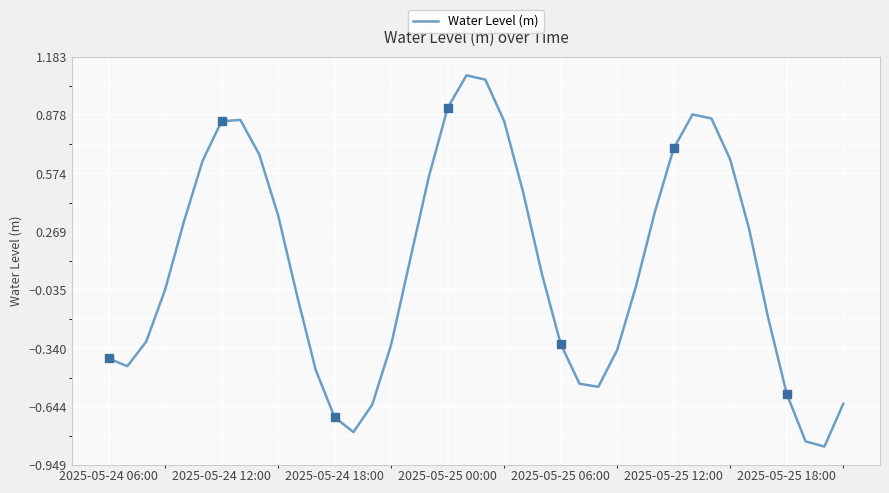

In Water Level (m), how many points are higher than both neighbors (excluding endpoints)?

3